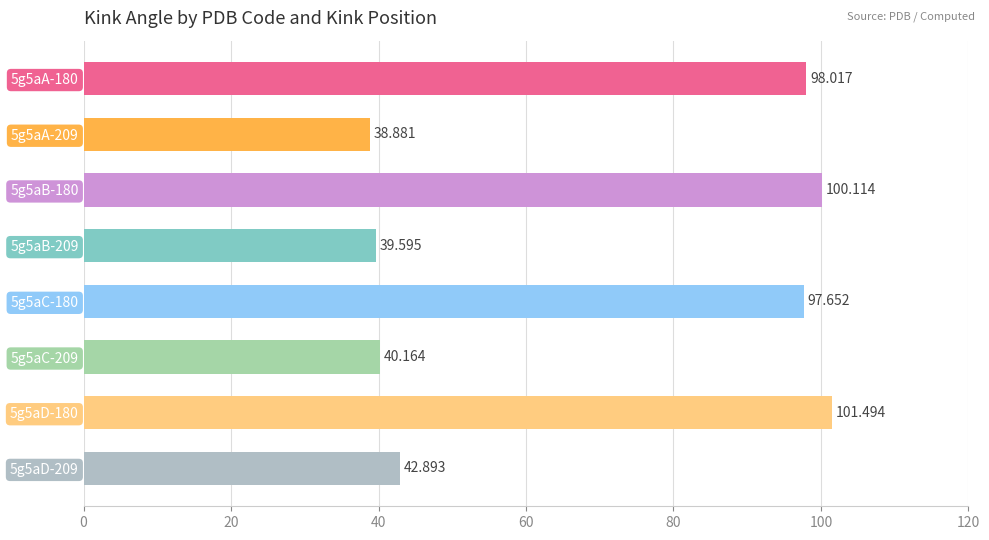

What is the average value?

69.9